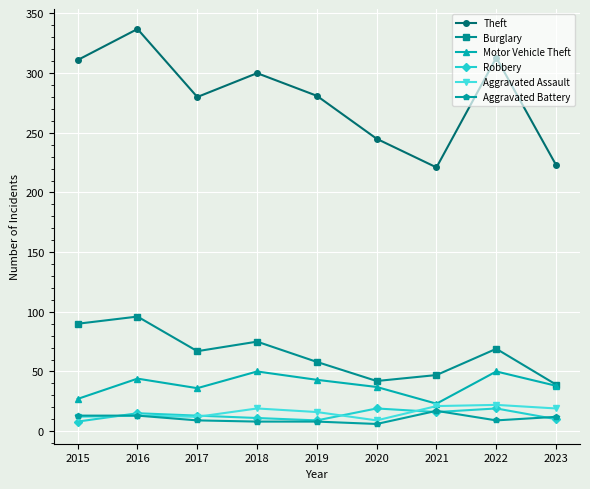

Is the value of Theft at 2015 greater than the value of Aggravated Battery at 2022?

Yes